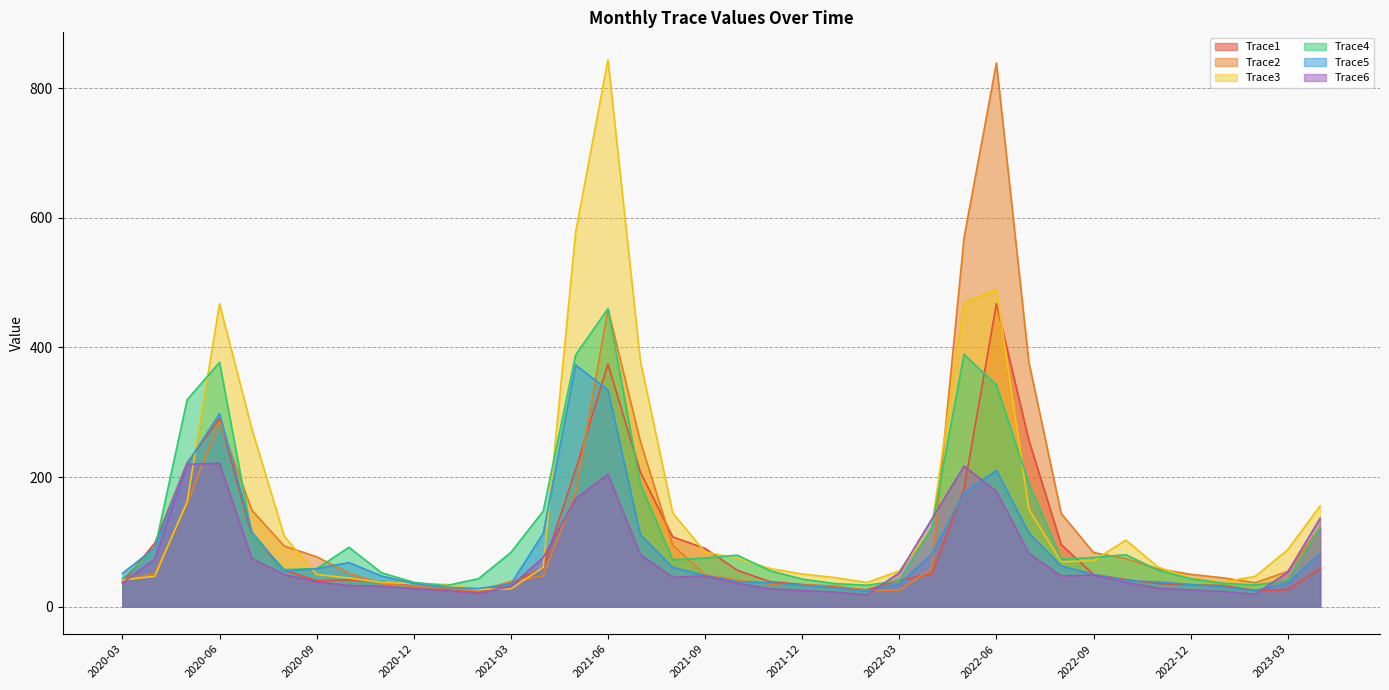

How many intersections are there between Trace3 and Trace1?

10